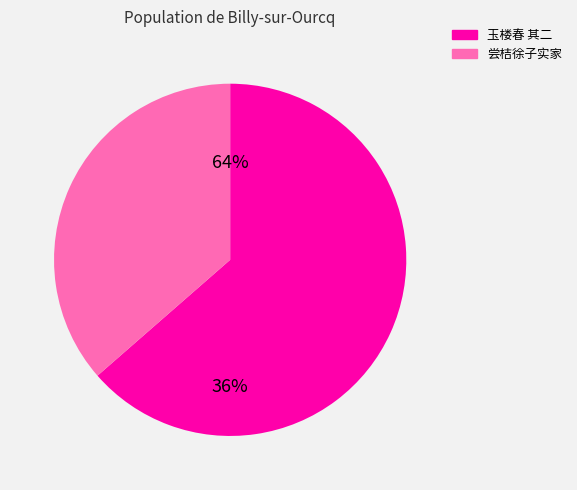

To the nearest percent, what percentage of the pie is 玉楼春 其二 与何文缜、倪巨济、王元衷、苏叔党宴张子实家。侍人贺全真妙绝一时?

64%